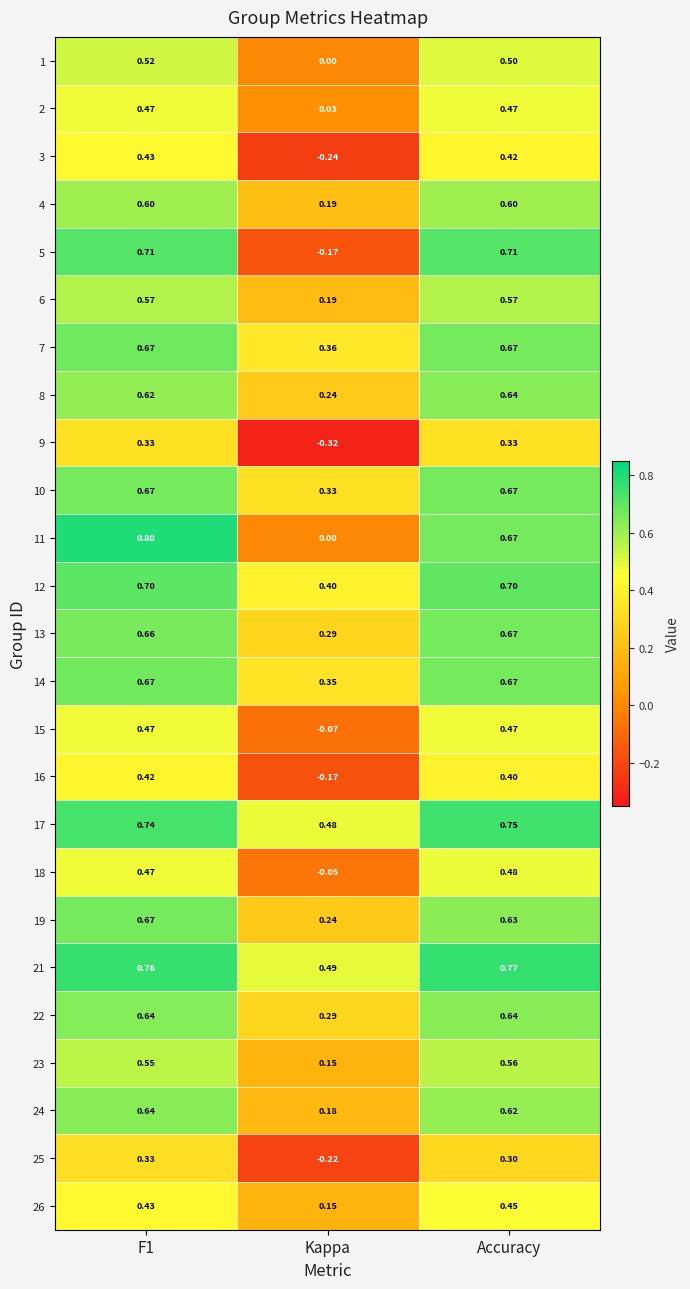

Which category has the lowest value in the 2 series?

Kappa